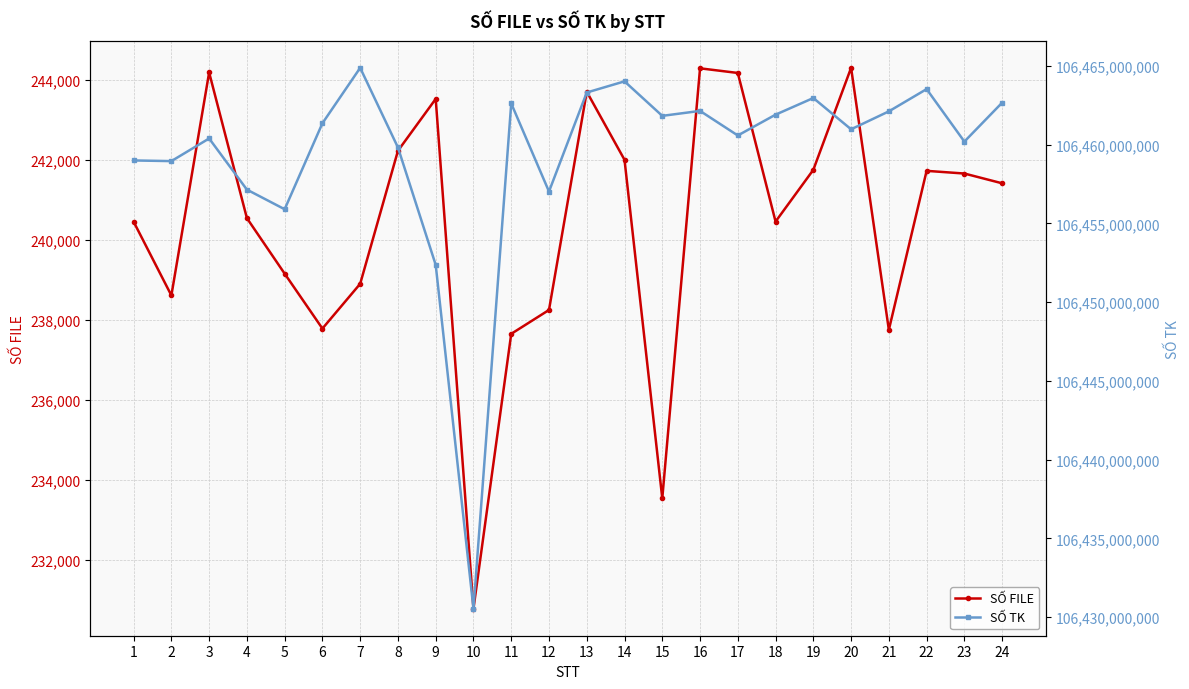

Which series has the largest range (max minus min)?

SỐ TK